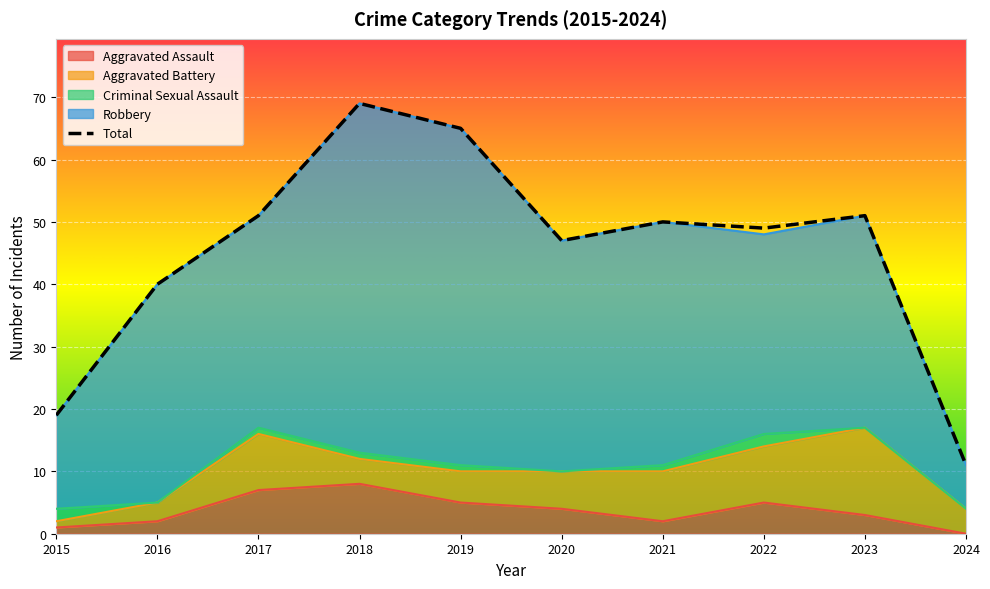

How many values in the Robbery series are below 35?

5